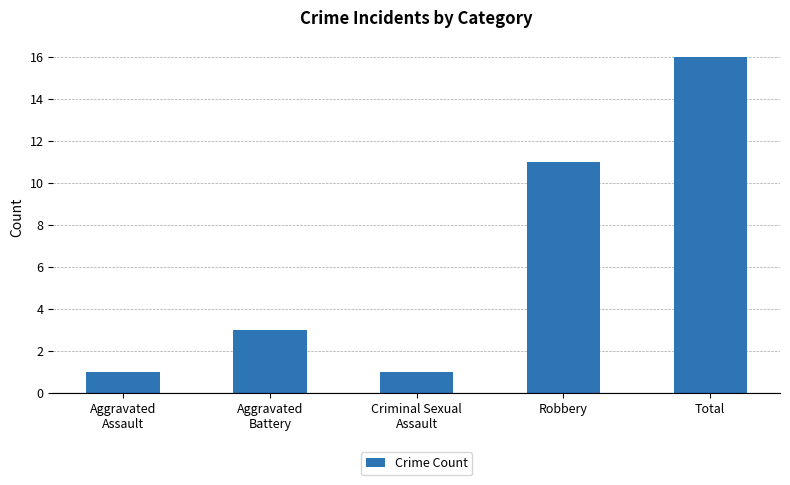

Reading right to left, extract all data points from this chart.

16	11	1	3	1